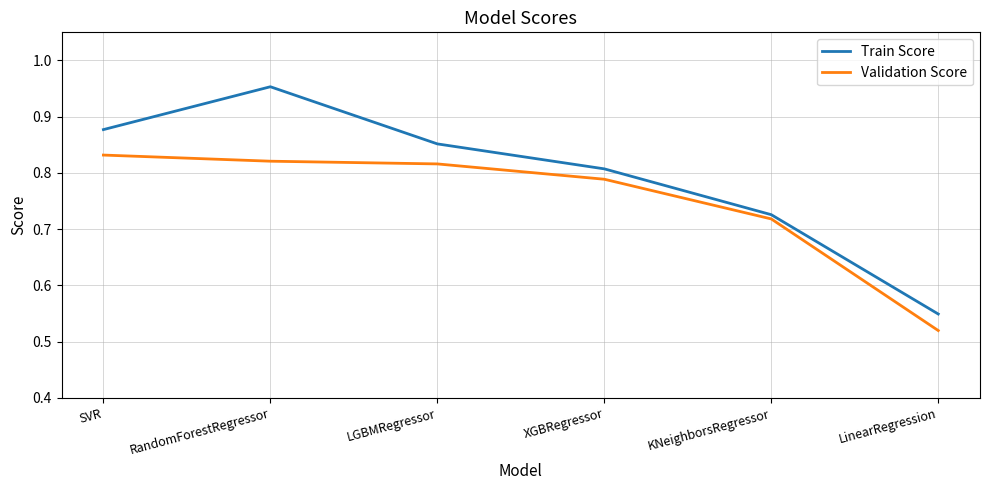

Which category has the lowest value in the Validation Score series?

LinearRegression